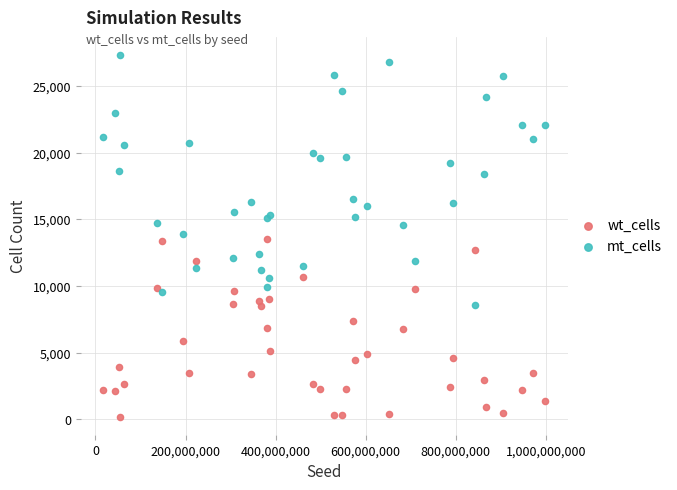

Which series contains the lowest Y value?

wt_cells